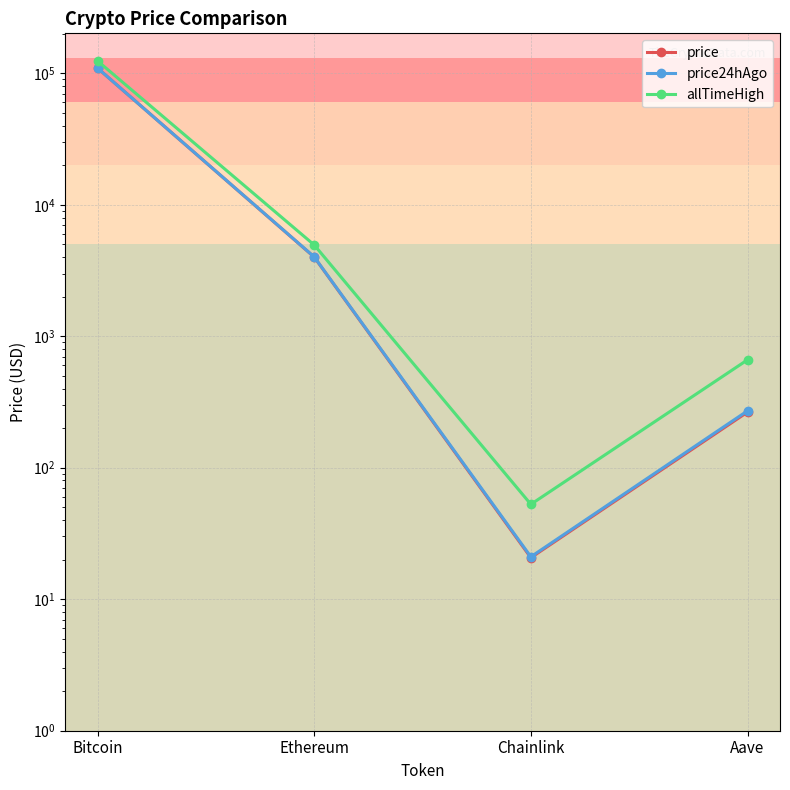

Where do price24hAgo and price first cross each other?

Bitcoin and Ethereum